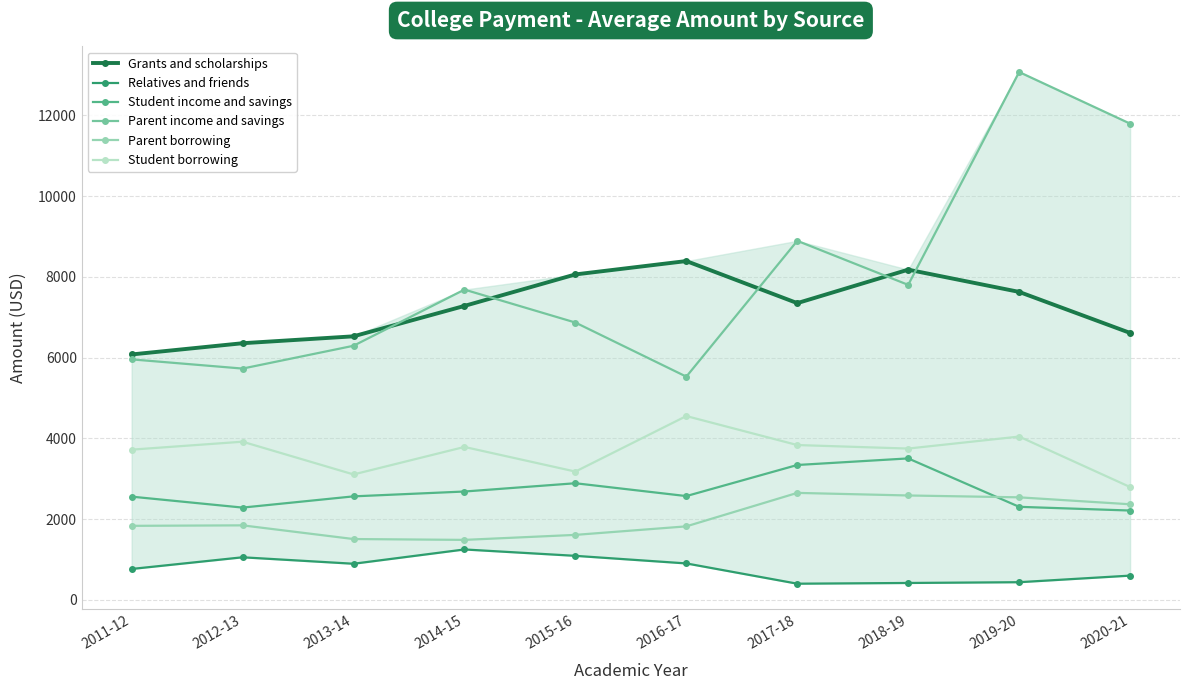

Reading left to right, what are all the values shown in this chart?

Grants and scholarships: 6077	6355	6526	7279	8059	8390	7348	8177	7626	6610
Relatives and friends: 764	1053	893	1247	1089	901	399	417	436	599
Student income and savings: 2555	2284	2562	2682	2887	2569	3339	3502	2303	2211
Parent income and savings: 5955	5727	6292	7683	6867	5527	8891	7800	13072	11794
Parent borrowing: 1832	1844	1505	1484	1608	1819	2648	2584	2538	2366
Student borrowing: 3719	3916	3105	3786	3176	4551	3833	3746	4043	2793